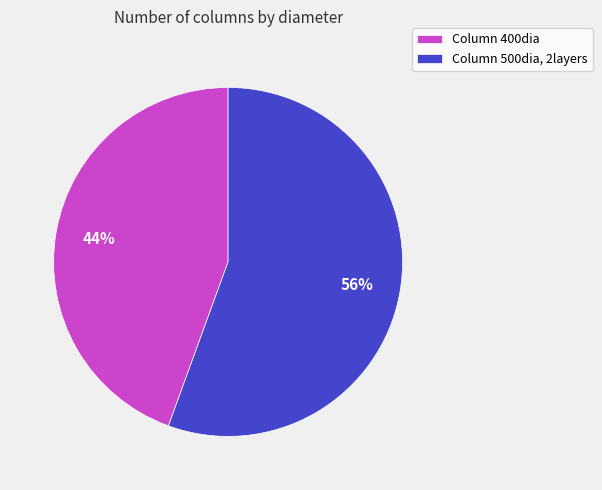

To the nearest percent, what is the average slice percentage?

50%